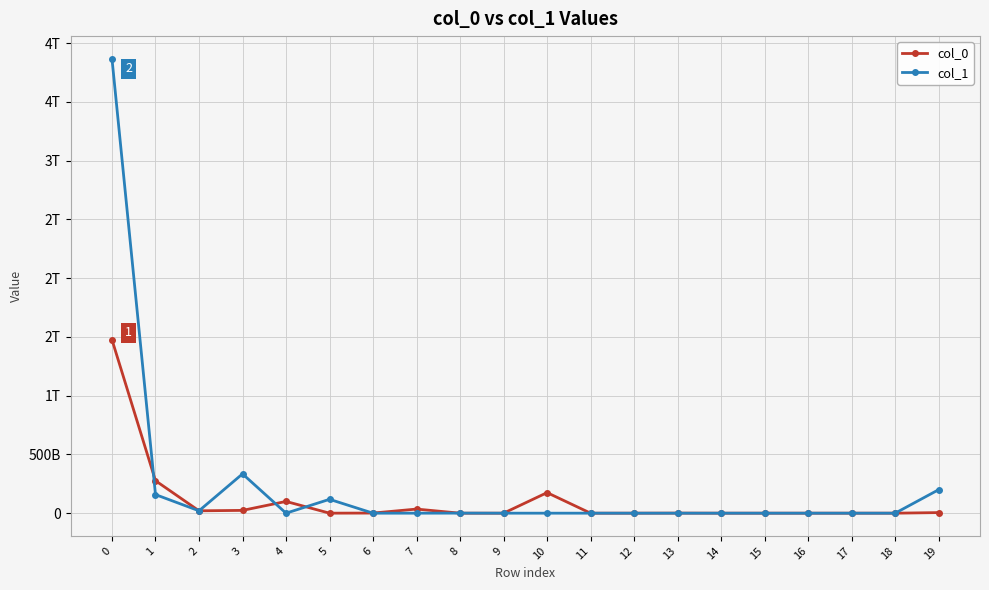

What are all the series names shown in the legend?

col_0, col_1